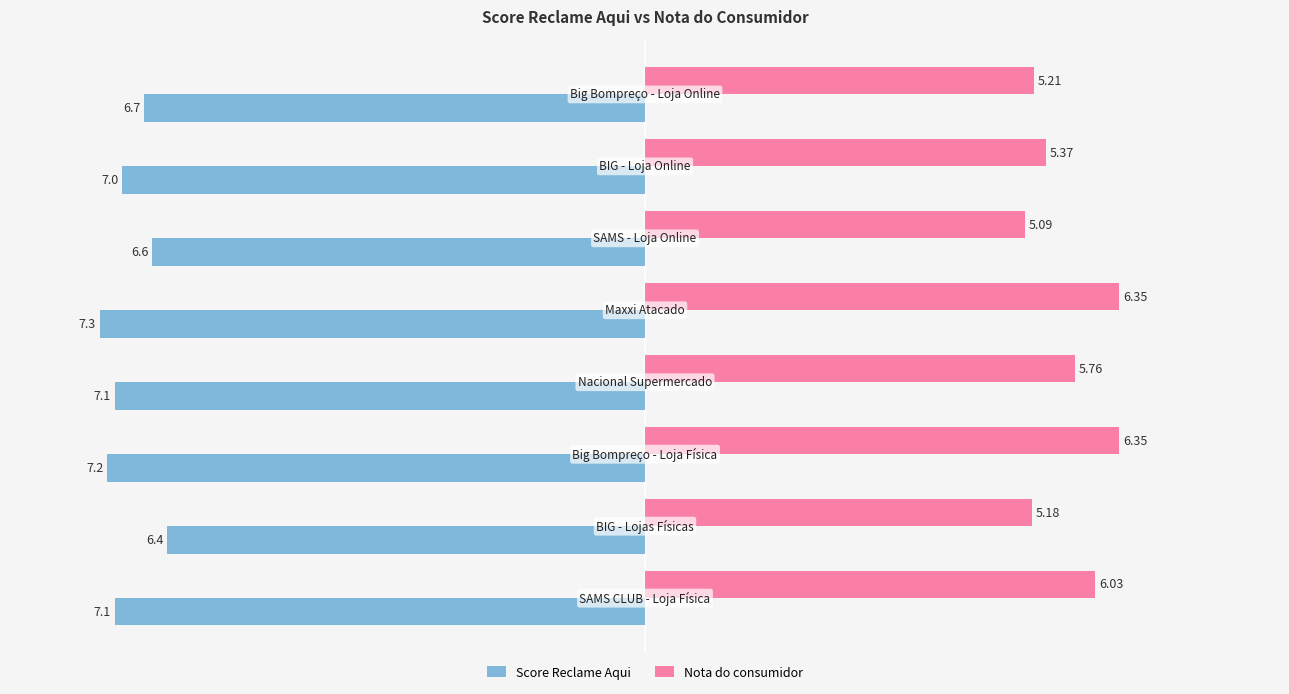

Which series has the largest total across all categories?

Nota do consumidor